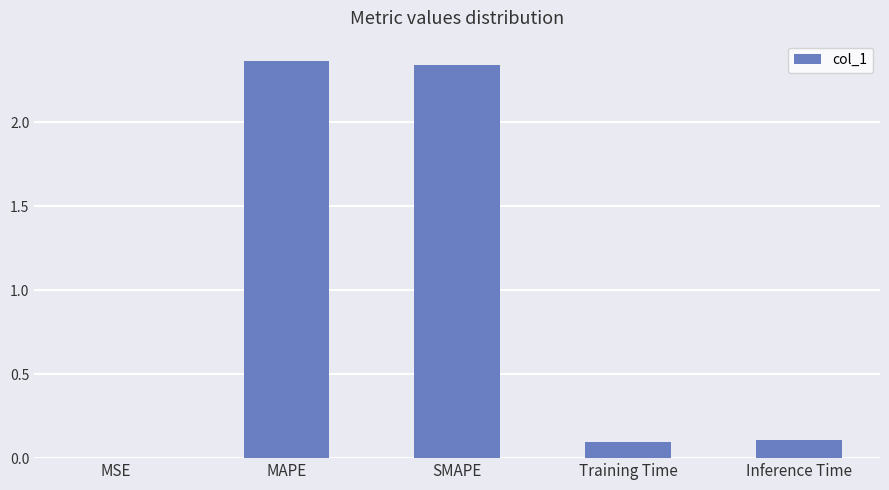

The chart shows a value of 0.1 at Training Time. True or false?

True